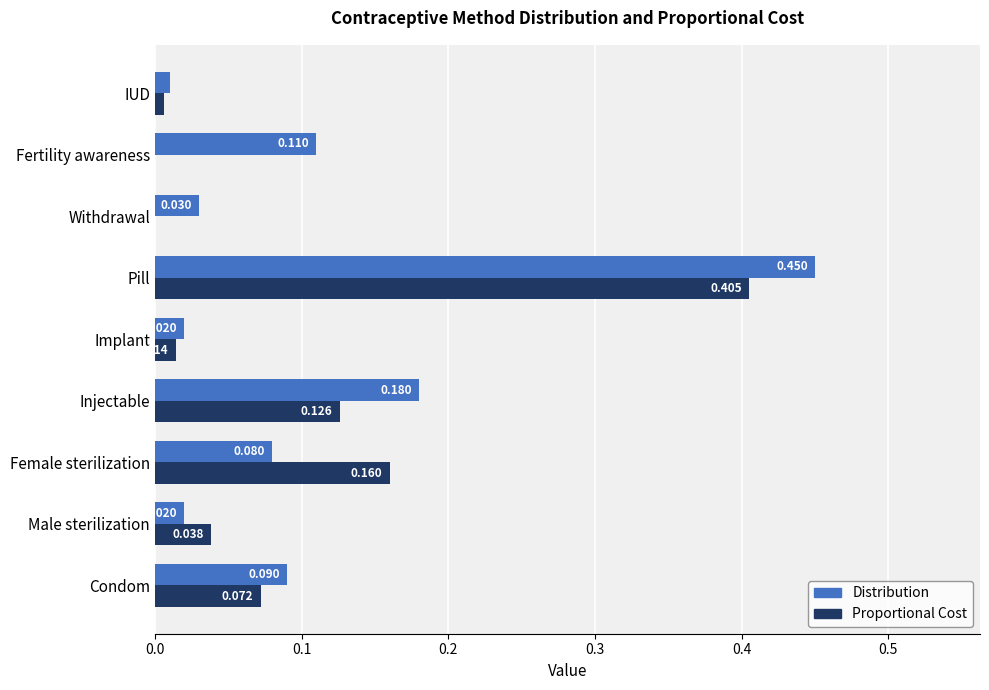

Which series changed the most between Injectable and Fertility awareness?

Proportional Cost